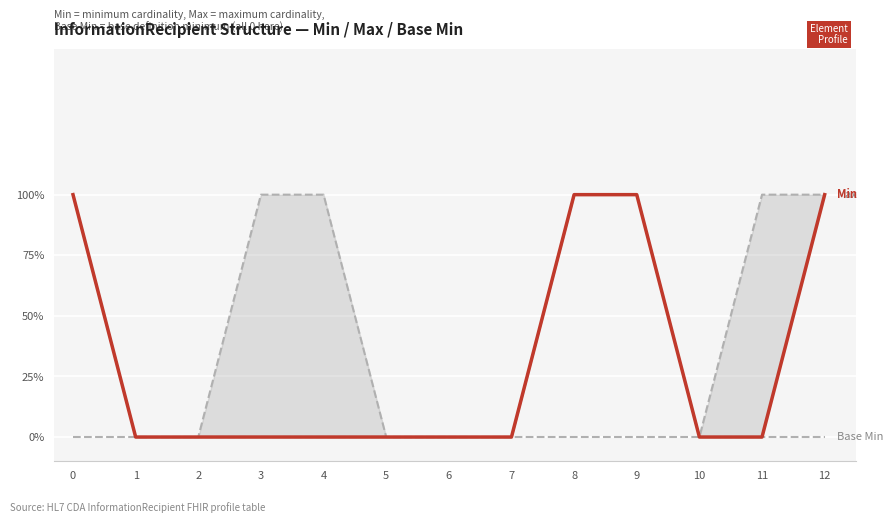

How many Max values are between 0 and 1?

13